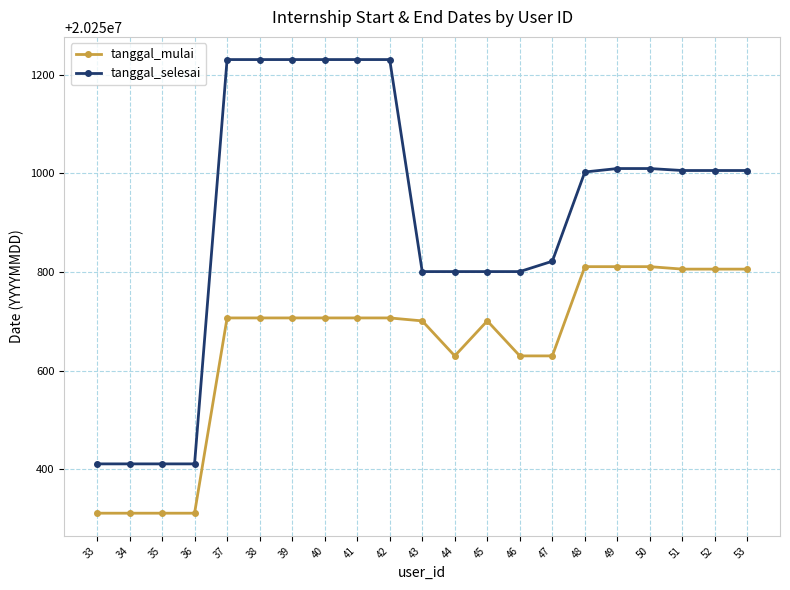

Does the chart have visible grid lines?

Yes